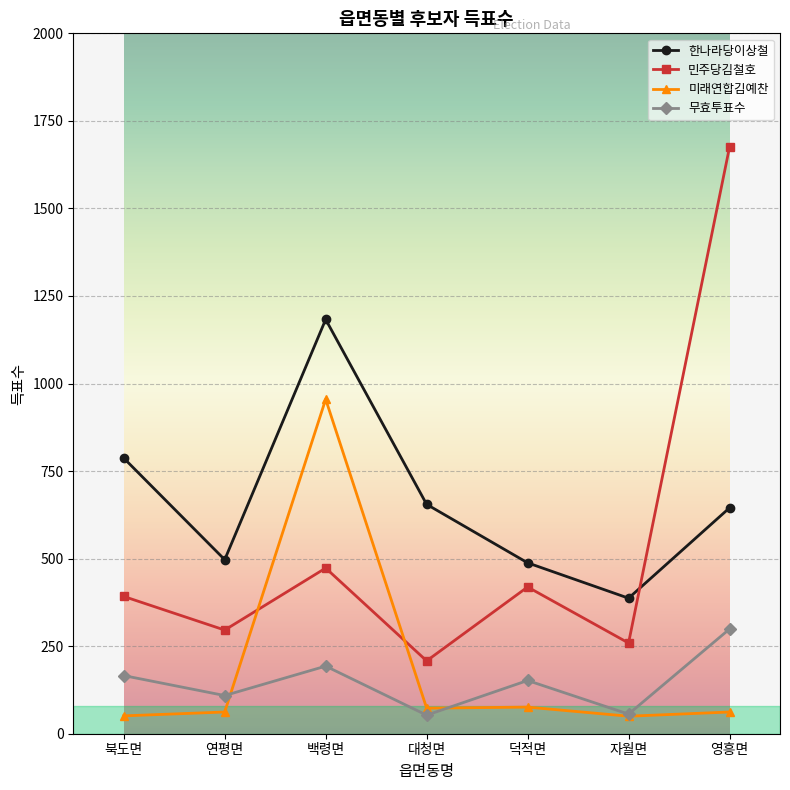

What is the sum of all 미래연합김예찬 values?

1329